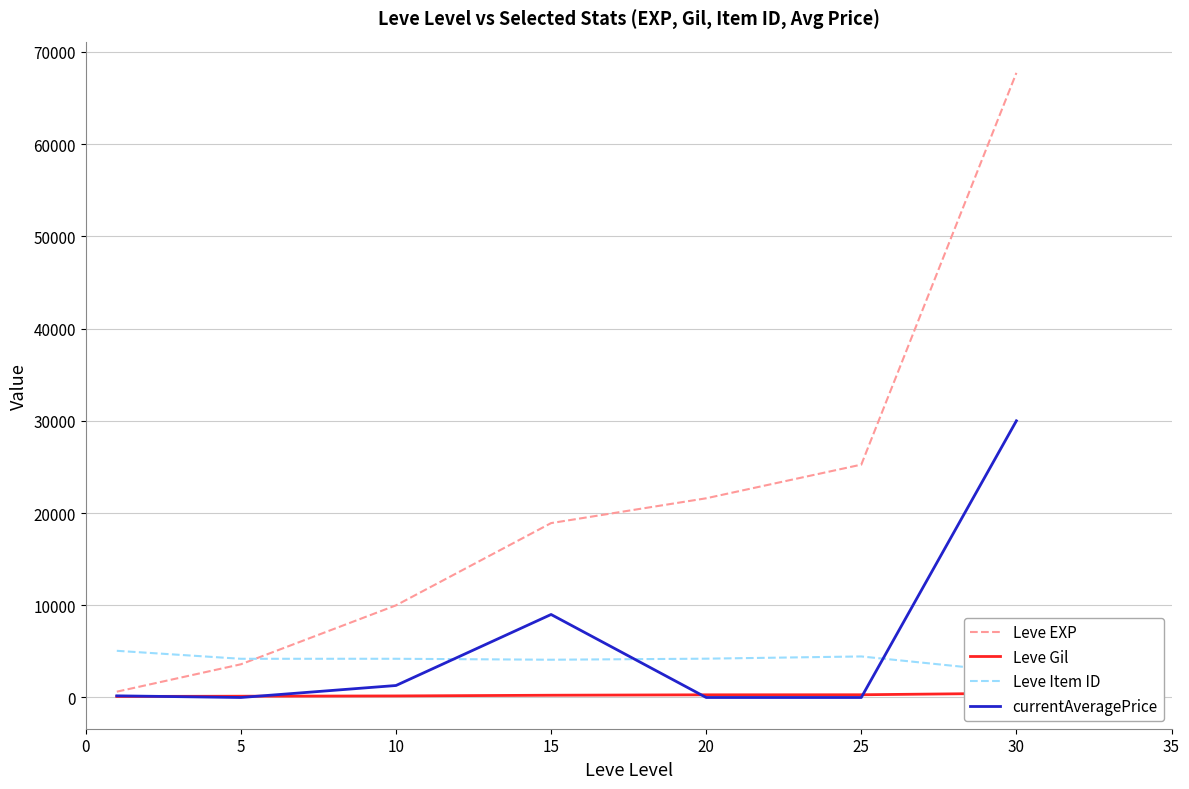

True or false: Leve Gil and Leve Item ID cross at least once.

False